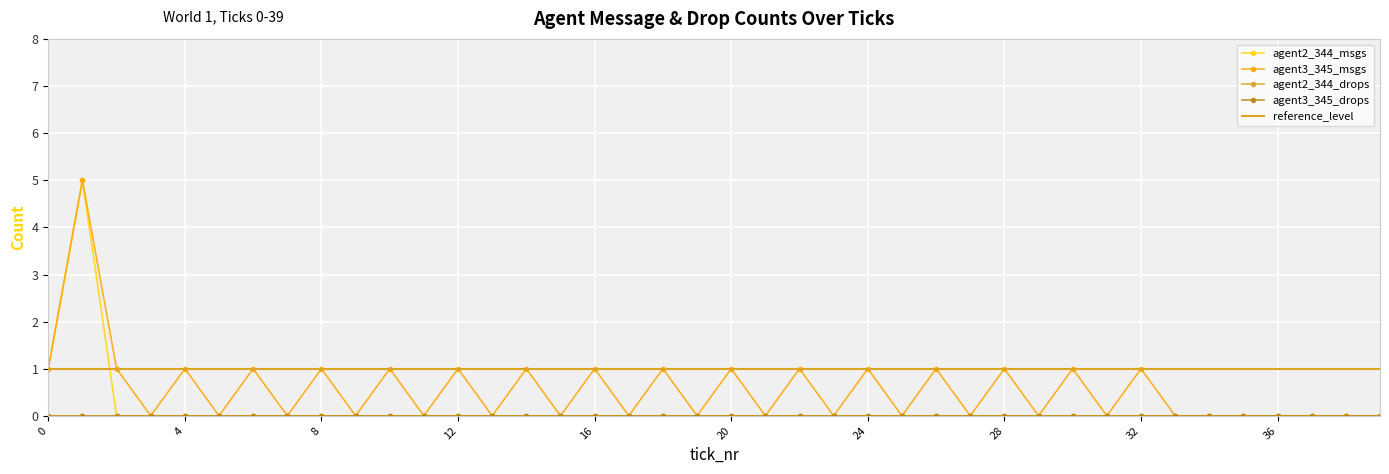

Is this an area chart (filled region under the line)?

No